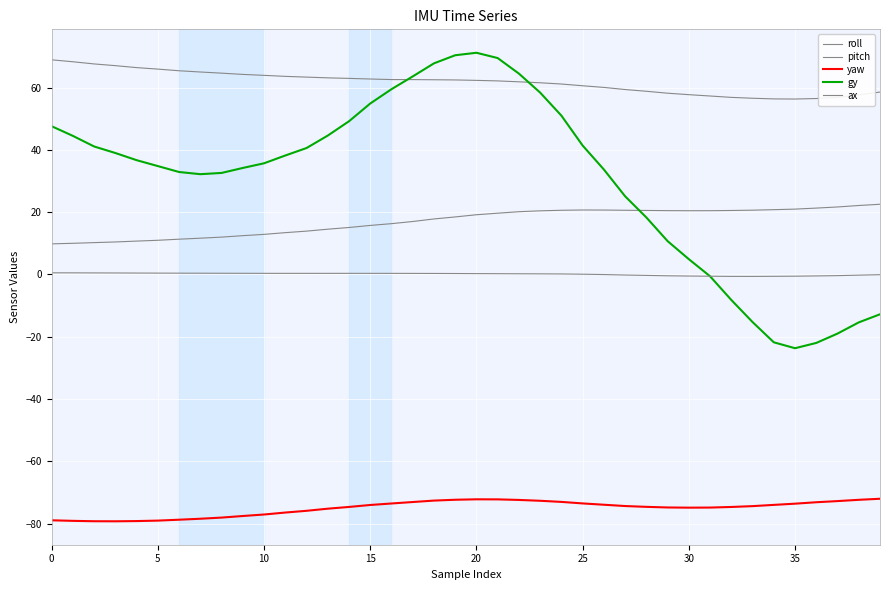

Does the chart display data point markers on the line(s)?

No